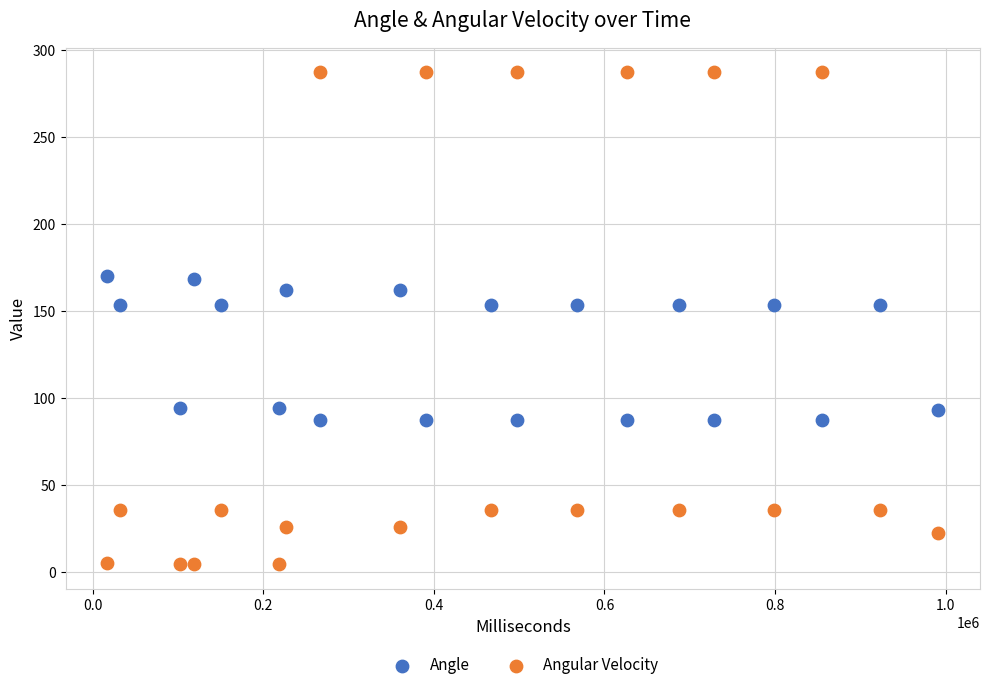

Which series reaches the maximum Y coordinate?

Angular Velocity